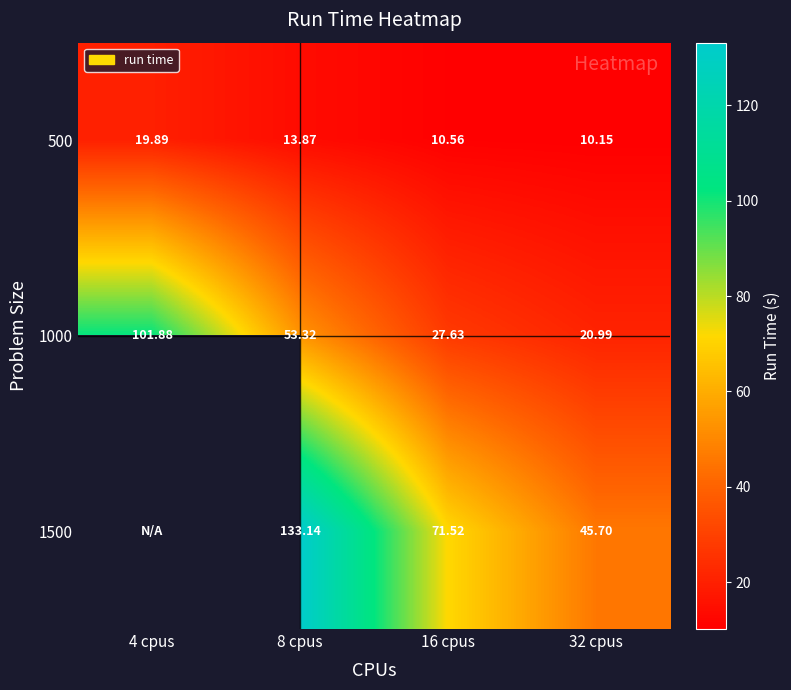

What is the maximum value shown in the chart?

133.1